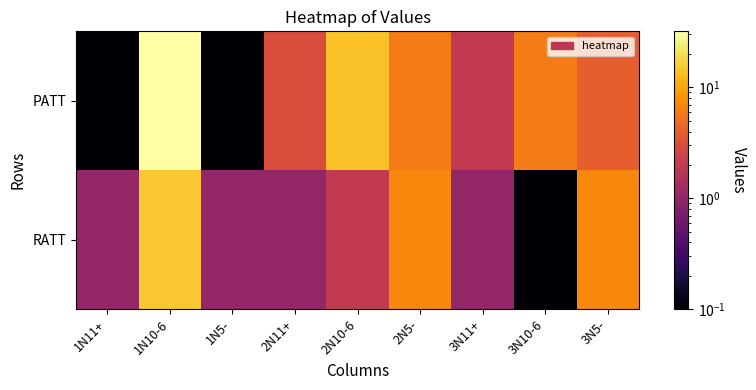

What is the total value across all series at 1N5-?

1.0